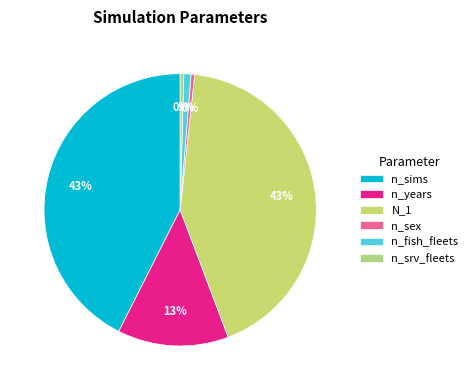

How much of the chart is everything except n_years?

86.8%